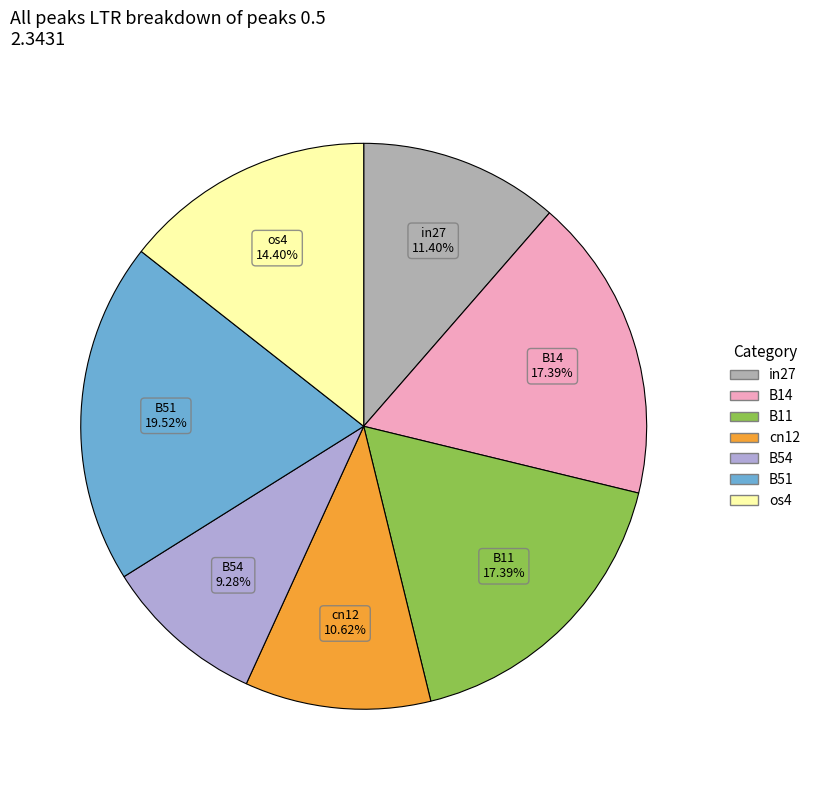

True or false: B51 accounts for 20% of the total.

True